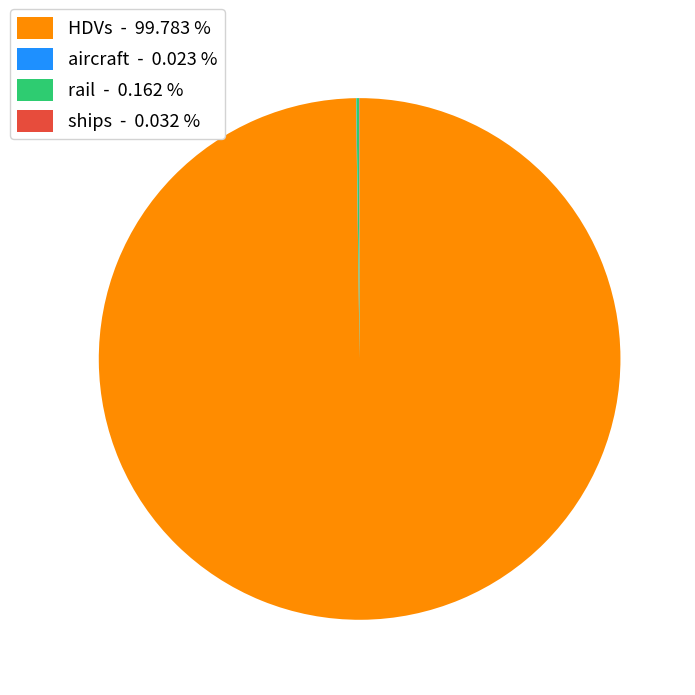

Is there a majority slice in this chart?

Yes